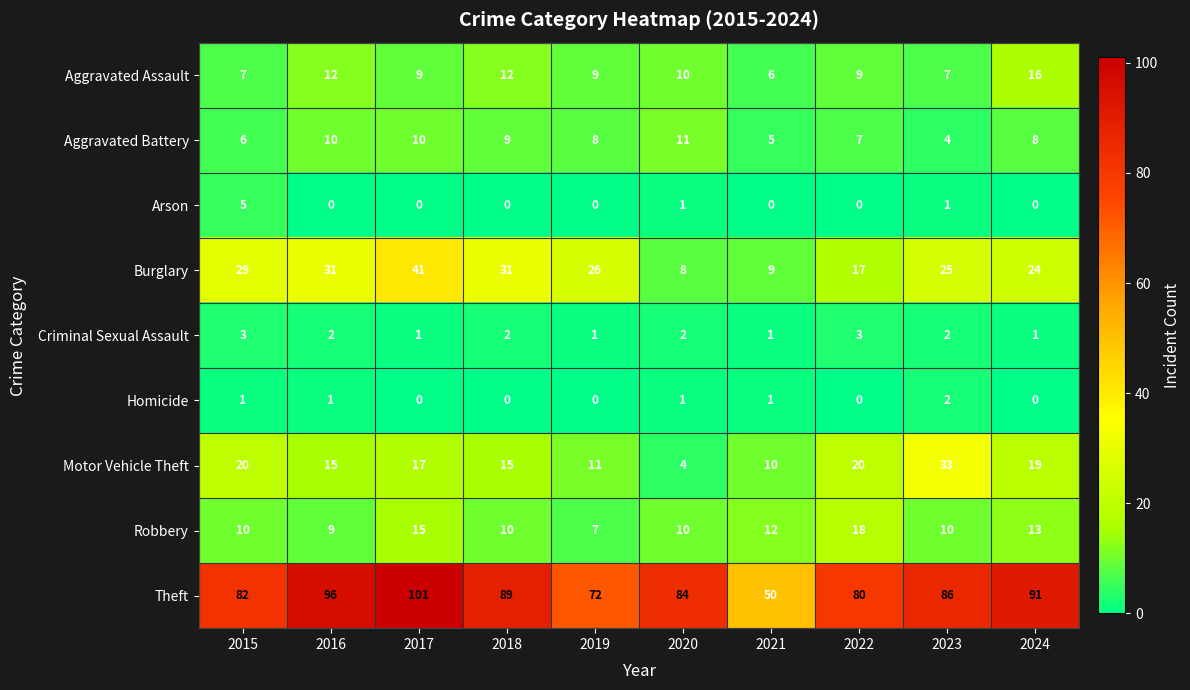

How many distinct data groups are displayed?

9